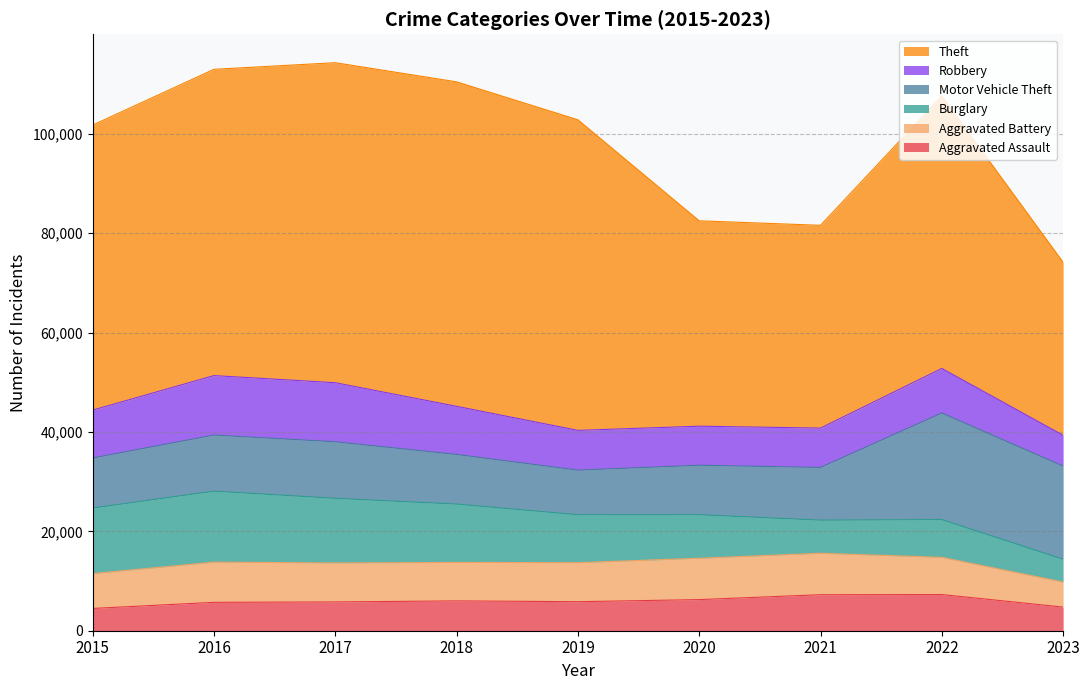

Which series has the widest spread of values?

Theft